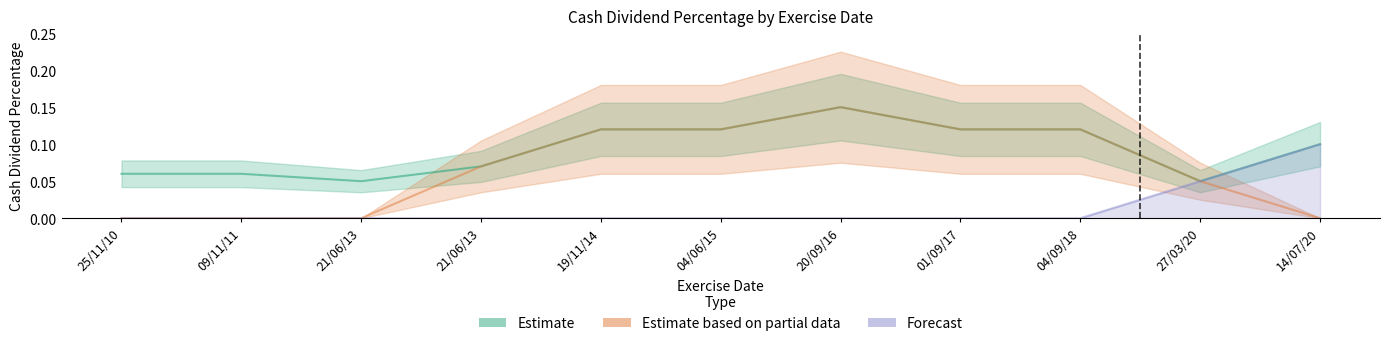

Which series has the largest range (max minus min)?

Estimate based on partial data